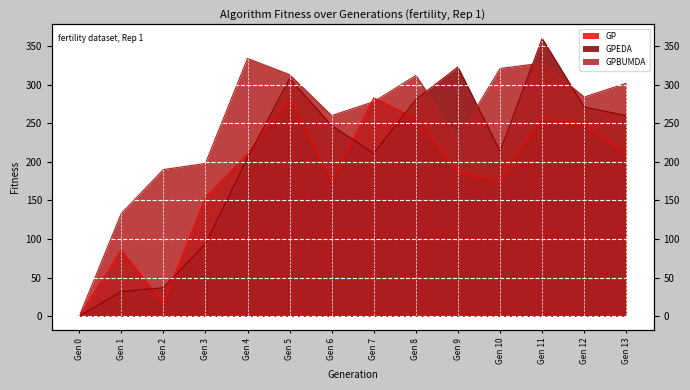

What is the spread (max minus min) of values at Gen 9?

137